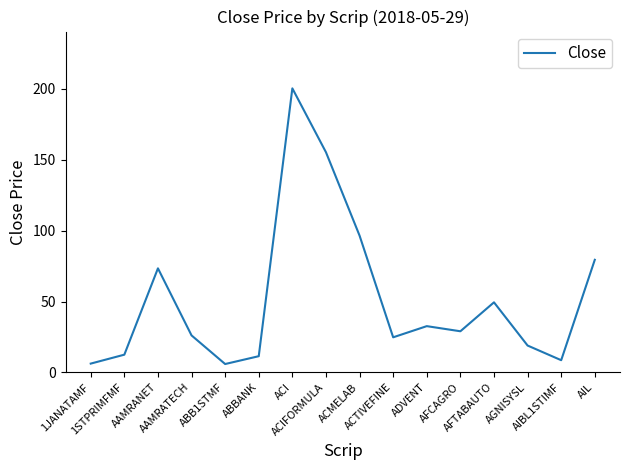

How many interior local peaks (higher than both neighbors) does the data have?

4